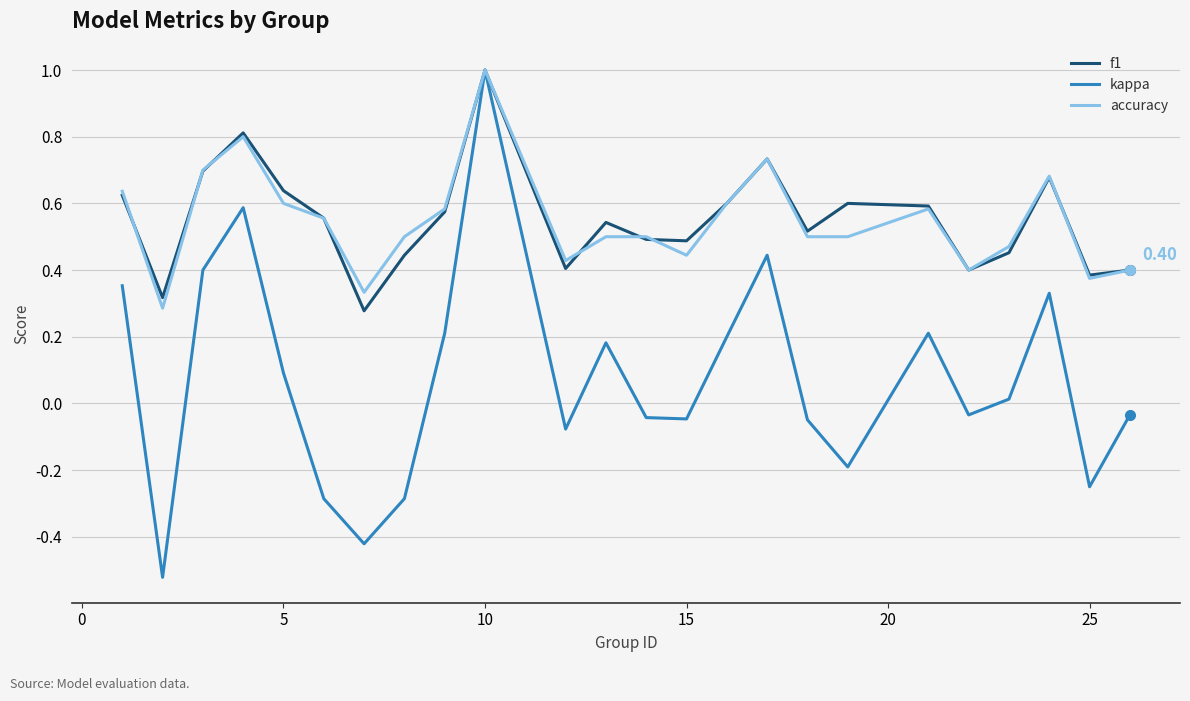

Which series has the largest range (max minus min)?

kappa